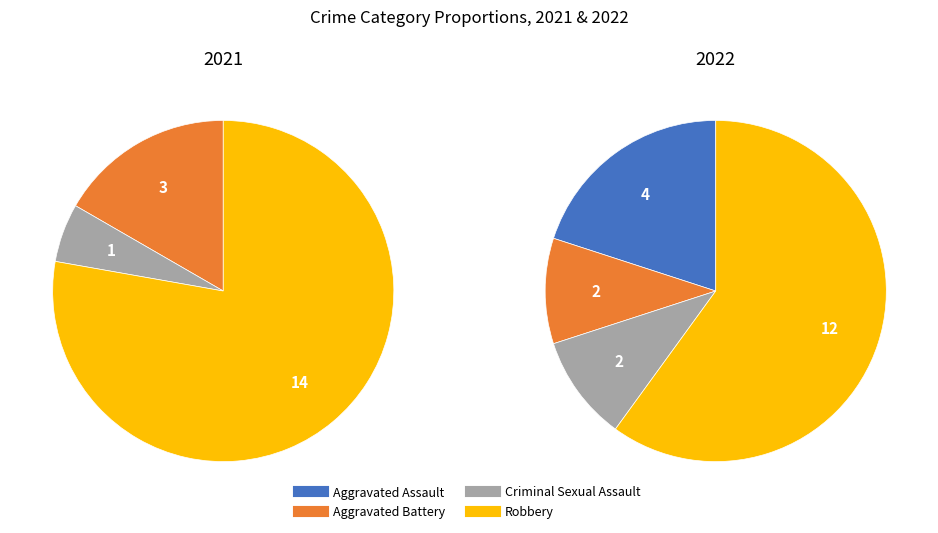

The 2 slice represents 21% of the pie. True or false?

False